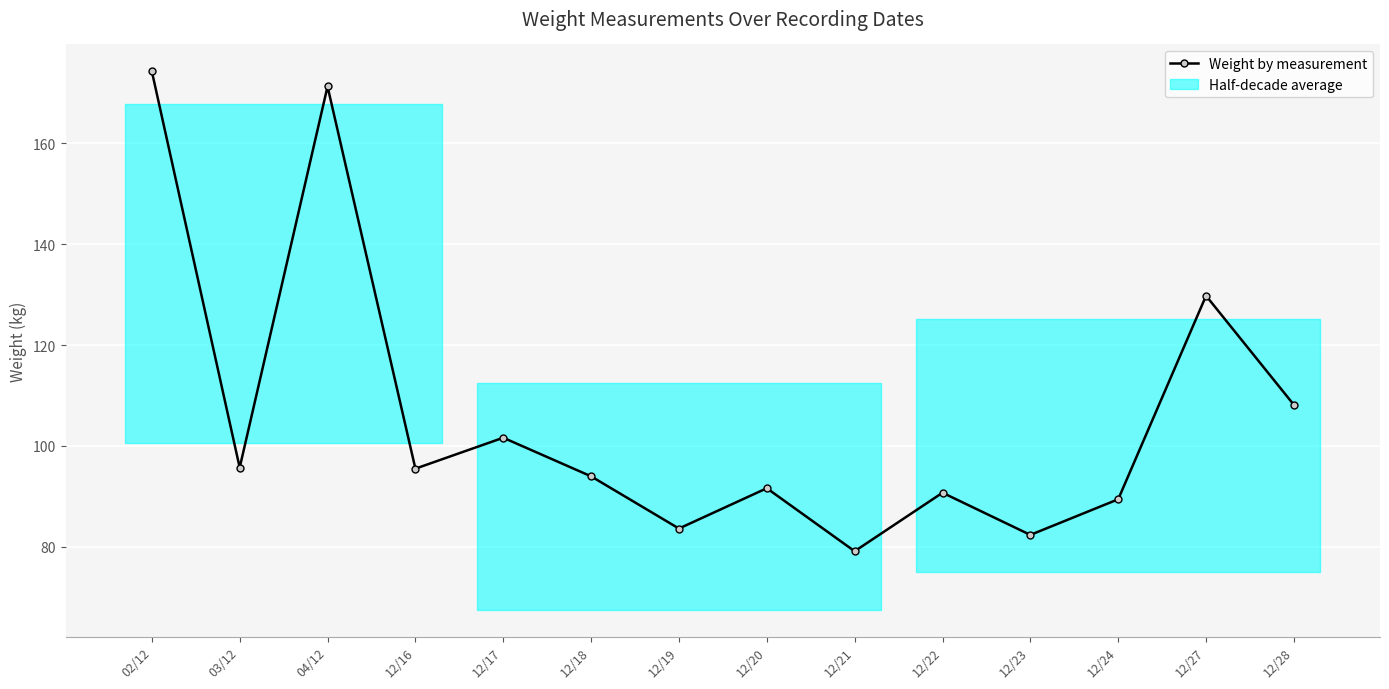

What is the label of the 13th point from the right?

03/12